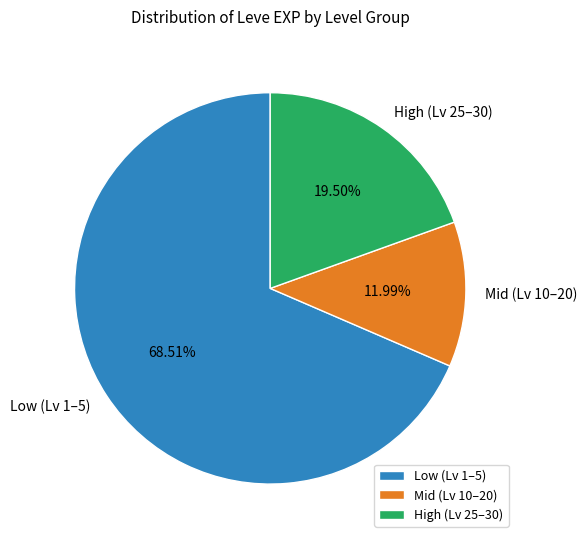

How many slices are in this pie chart?

3